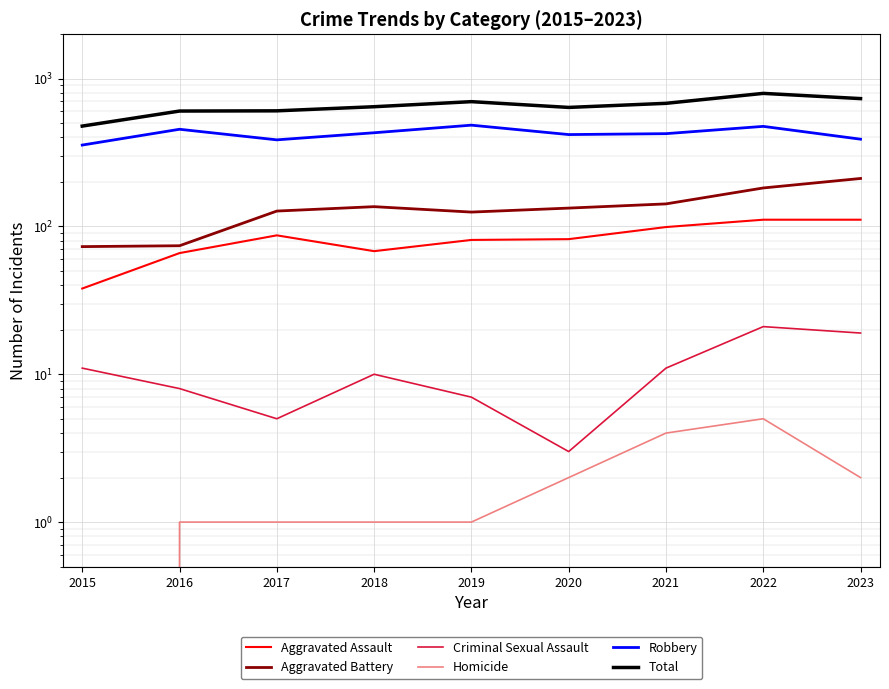

What is the spread (max minus min) of values at 2023?

730